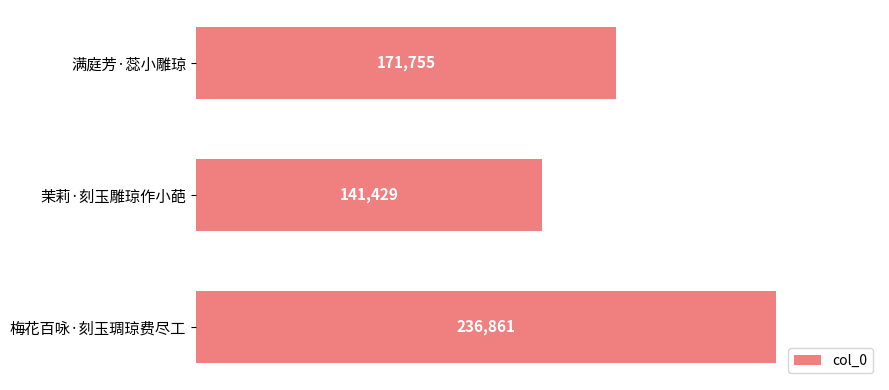

What is the ratio of the value at 满庭芳·蕊小雕琼 to the value at 茉莉·刻玉雕琼作小葩?

1.2